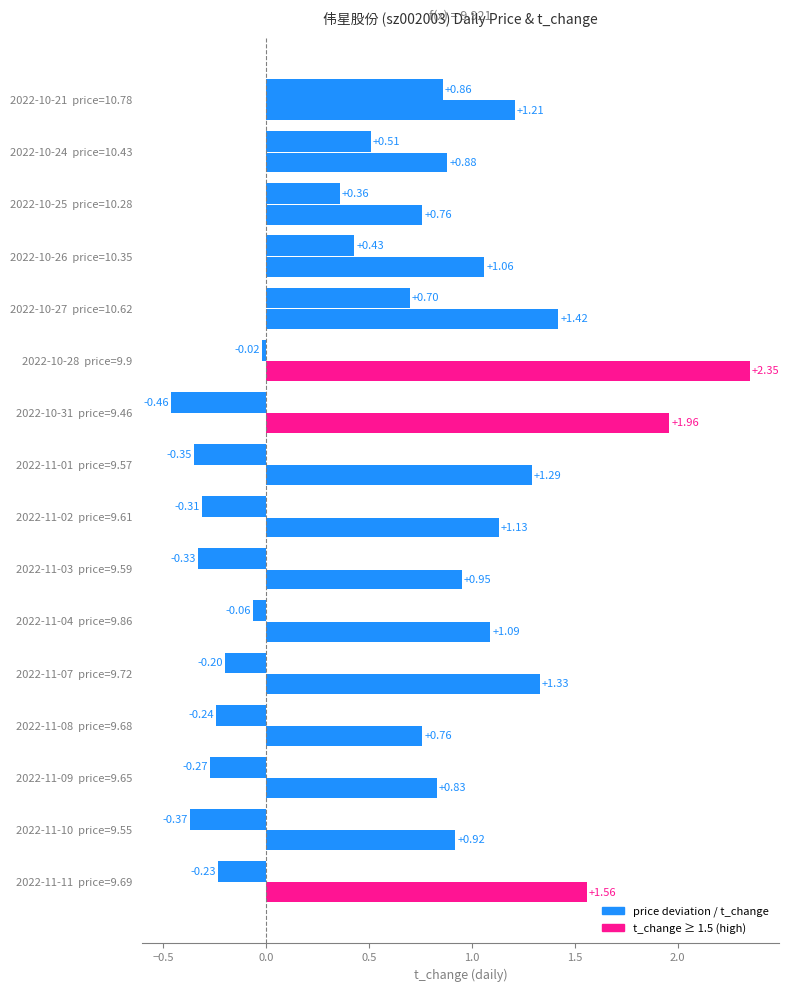

How many data points does each series have?

16